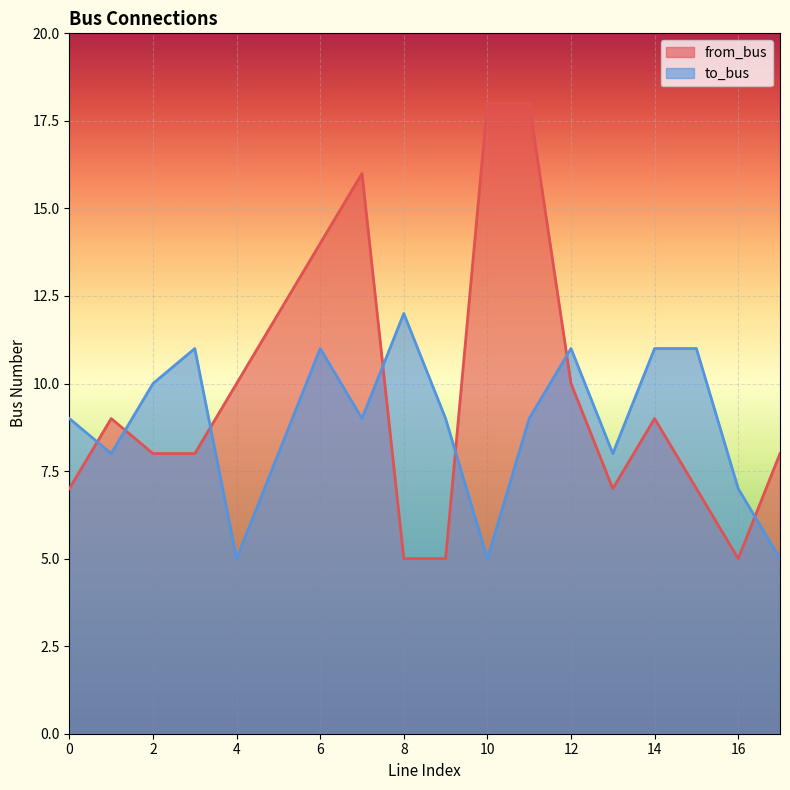

Rank the categories by from_bus value from lowest to highest.

8, 9, 16, 0, 13, 15, 2, 3, 17, 1, 14, 4, 12, 5, 6, 7, 10, 11